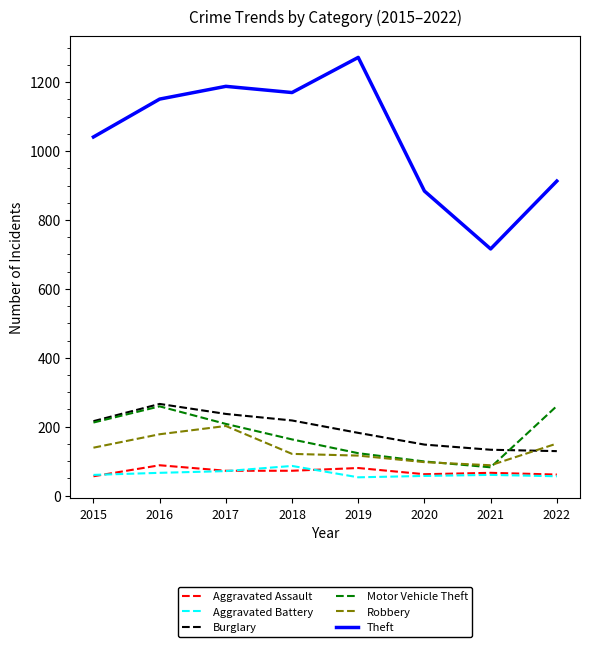

Which series has the largest range (max minus min)?

Theft